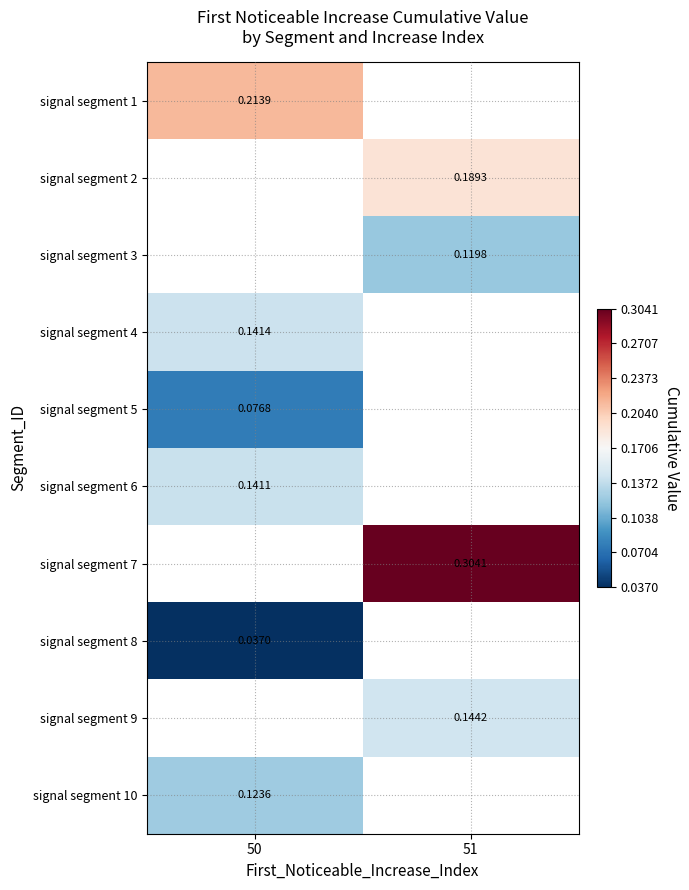

How many series are shown in this chart?

10